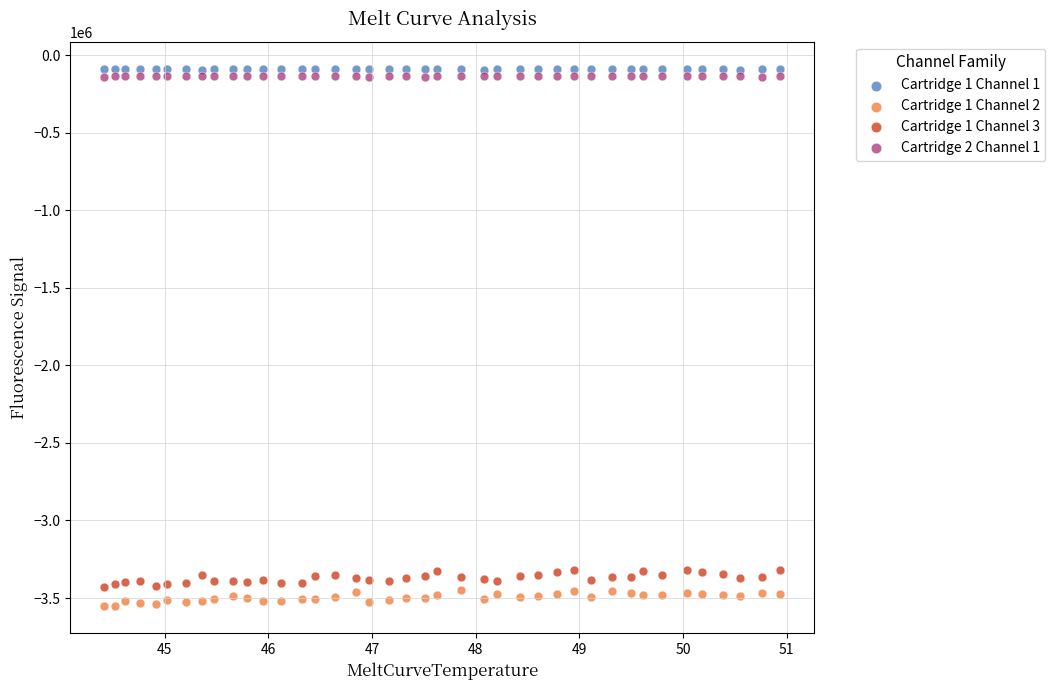

How many points are shown in the scatter plot?

160